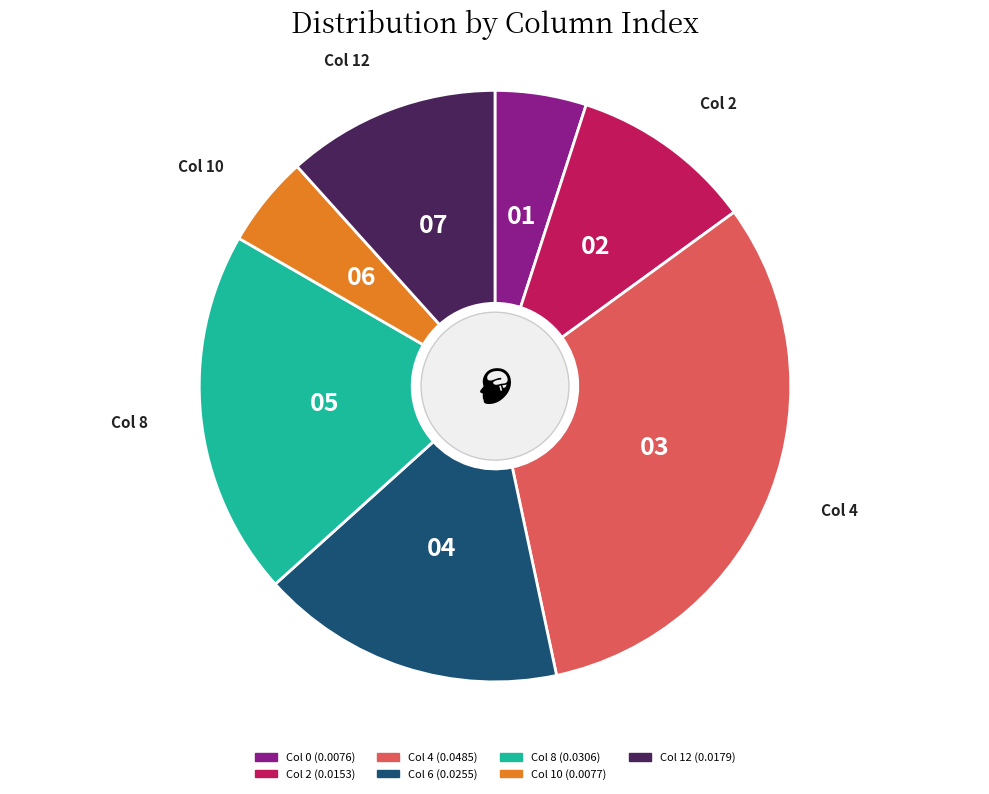

Count the number of slices in the pie.

7